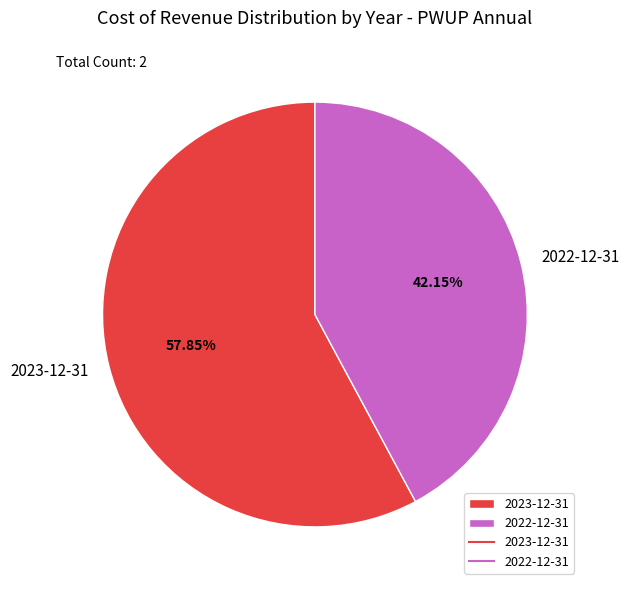

To the nearest percent, what is the average slice percentage?

50%